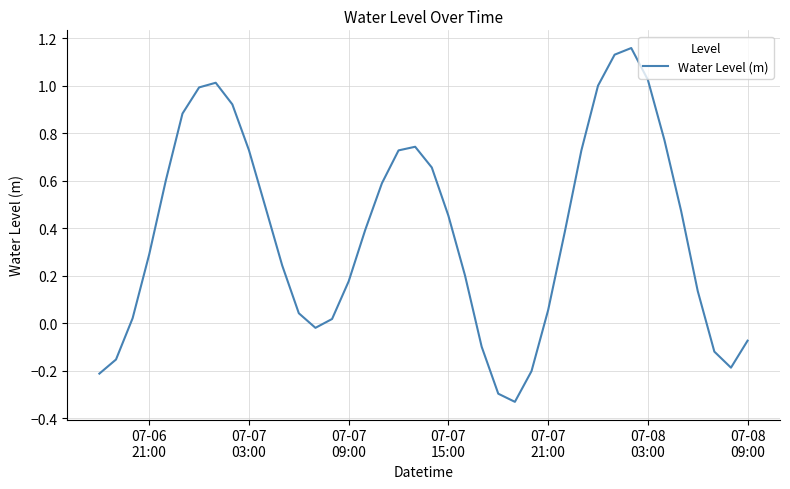

What is the difference between the maximum and minimum values?

1.5